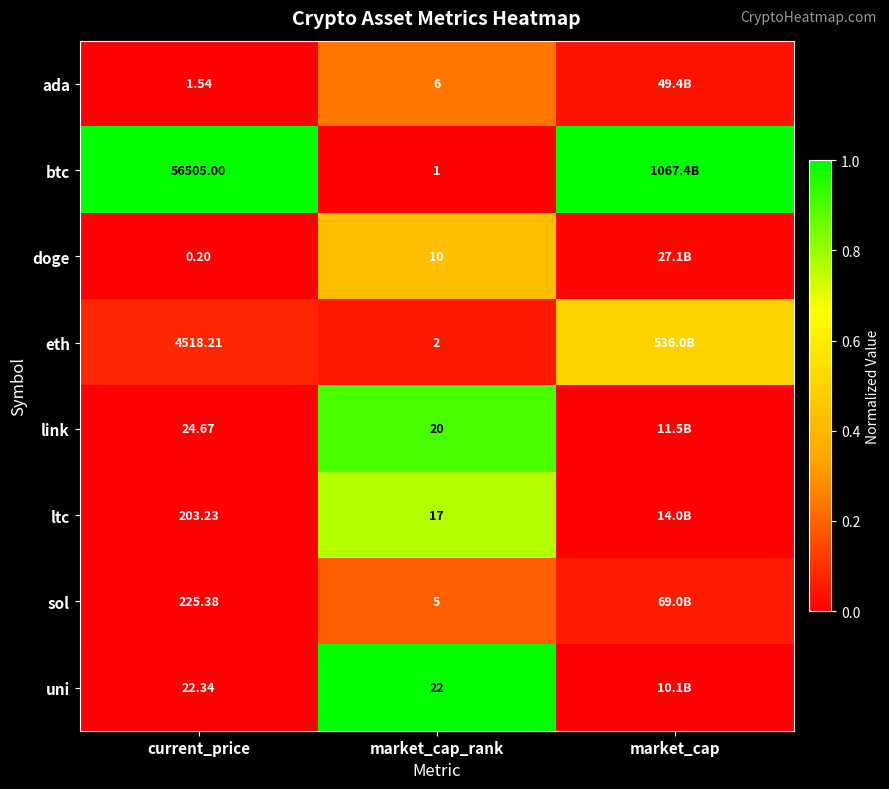

At market_cap_rank, list the series in order from smallest to largest.

btc, eth, sol, ada, doge, ltc, link, uni